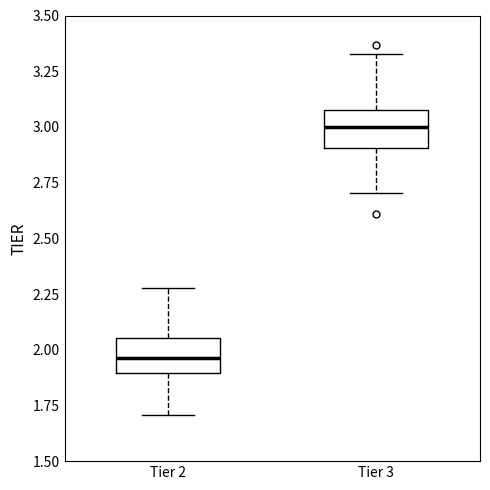

Reading left to right, transcribe this box plot: for each box, give where its median line is, the range the box spans, and where its two whiskers end, as read against the y-axis. The values are not printed on the chart, so give them approximately, as read against the axis.

Tier 2: median 1.95, box 1.90 to 2.05, whiskers 1.70 to 2.30
Tier 3: median 3.00, box 2.90 to 3.10, whiskers 2.70 to 3.35